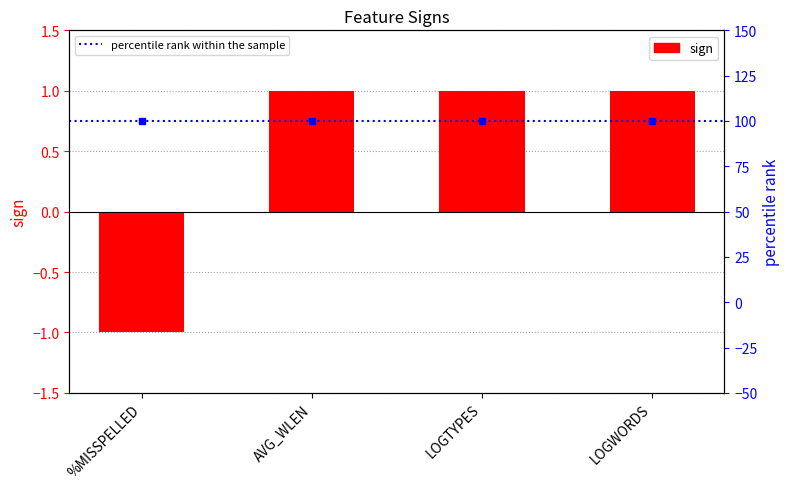

Reading left to right, what are all the values shown in this chart?

%MISSPELLED=-1	AVG_WLEN=1	LOGTYPES=1	LOGWORDS=1